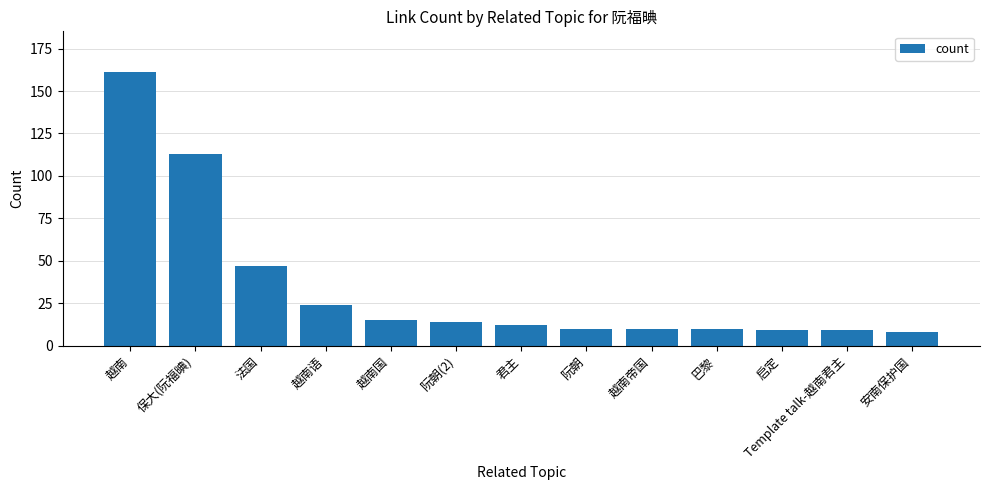

Read the value at 阮朝(2), to the nearest 10.

10